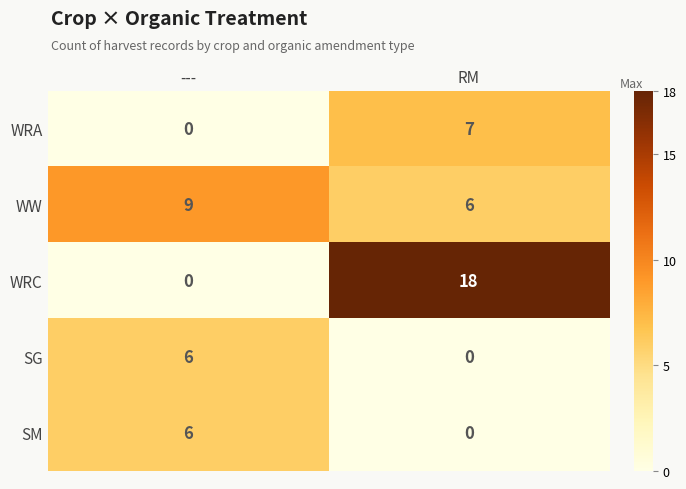

True or false: WRC has a value of 9 at ---.

False